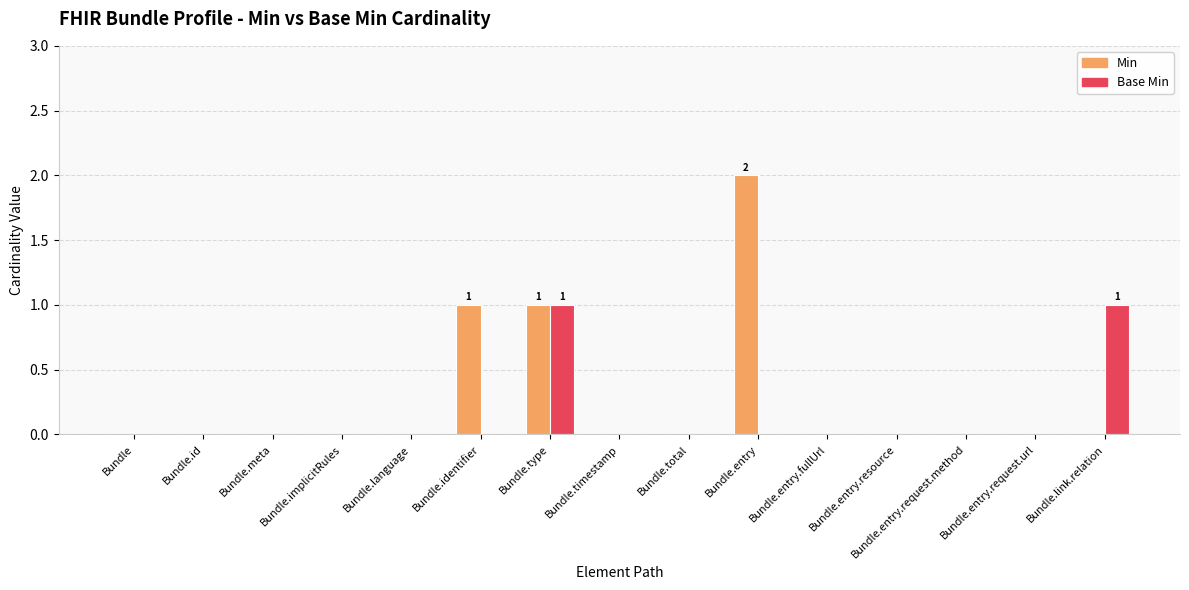

Which series has the largest total across all categories?

Min